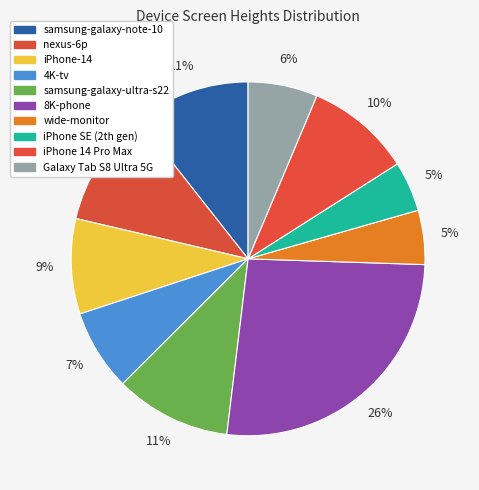

What portion of the pie excludes wide-monitor?

95.1%